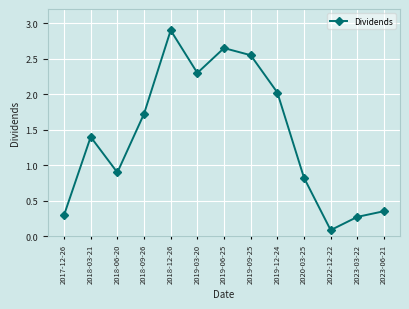

What is the label of the 12th point from the right?

2018-03-21